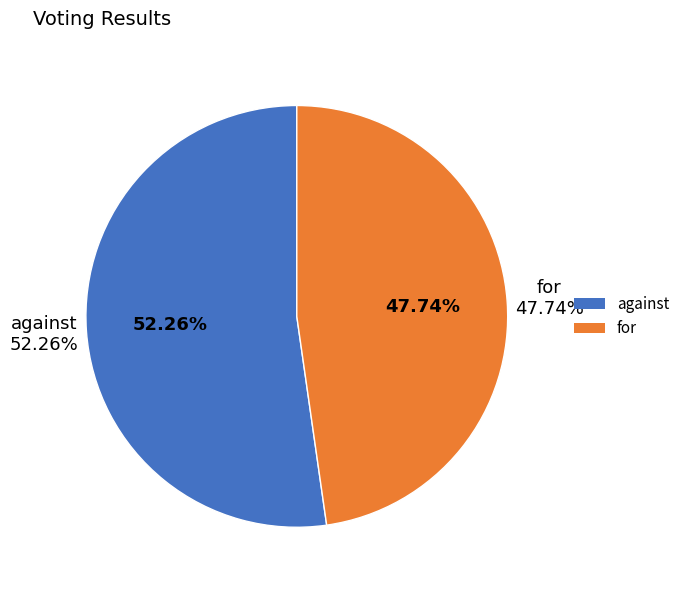

What is the total percentage of against and for?

100.0%